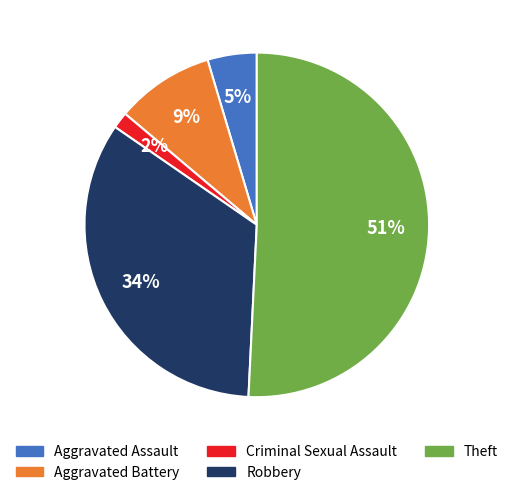

What is the majority slice?

Theft